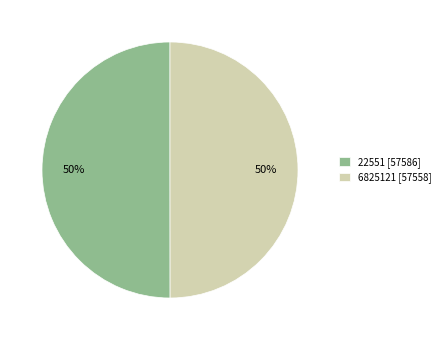

How many slices are in this pie chart?

2